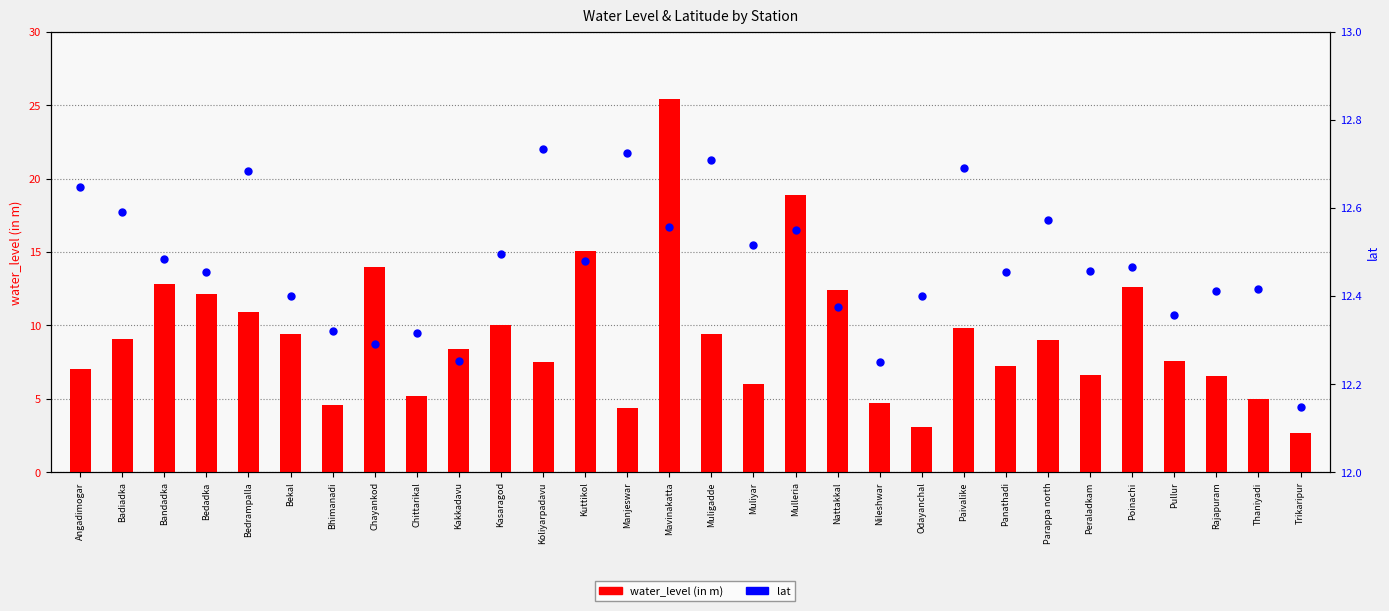

Which series has the widest spread of Y values?

water_level (in m)